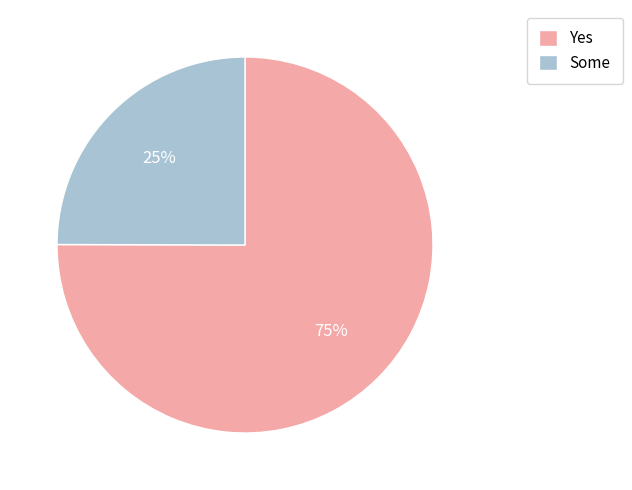

Is there any slice that represents more than half of the pie?

Yes